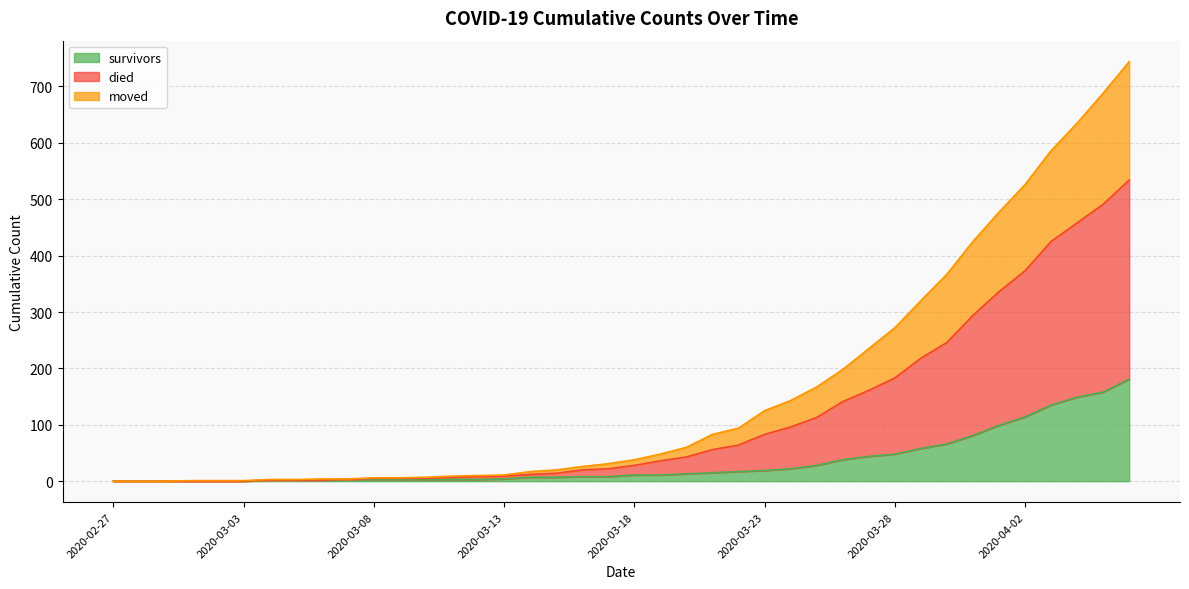

List the labels in order of died value, largest first.

2020-04-06, 2020-04-05, 2020-04-04, 2020-04-03, 2020-04-02, 2020-04-01, 2020-03-31, 2020-03-30, 2020-03-29, 2020-03-28, 2020-03-27, 2020-03-26, 2020-03-25, 2020-03-24, 2020-03-23, 2020-03-22, 2020-03-21, 2020-03-20, 2020-03-19, 2020-03-18, 2020-03-17, 2020-03-16, 2020-03-15, 2020-03-14, 2020-03-13, 2020-03-12, 2020-03-11, 2020-03-10, 2020-03-08, 2020-03-09, 2020-03-06, 2020-03-07, 2020-03-04, 2020-03-05, 2020-03-01, 2020-03-02, 2020-03-03, 2020-02-27, 2020-02-28, 2020-02-29